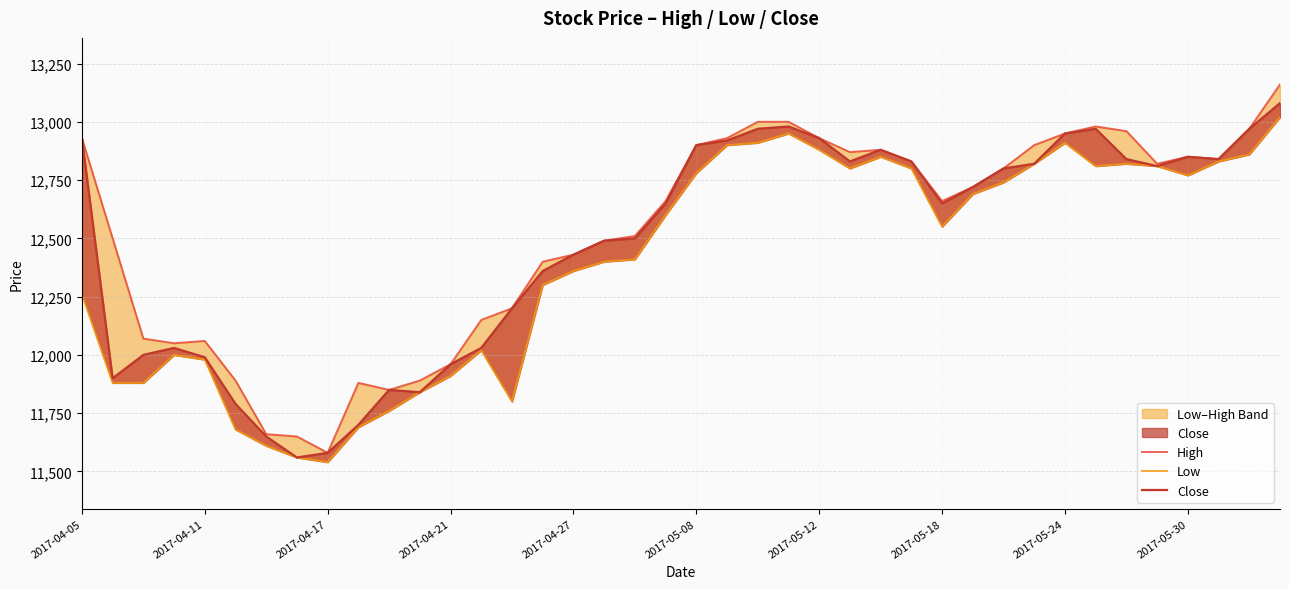

How many interior local valleys does the High series have?

7